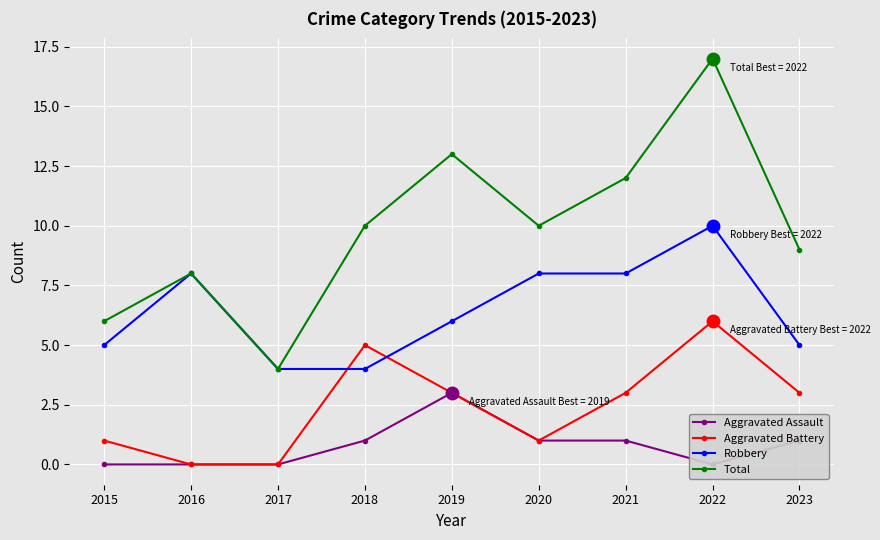

What is the difference between the second highest and minimum values in the Aggravated Assault series?

1